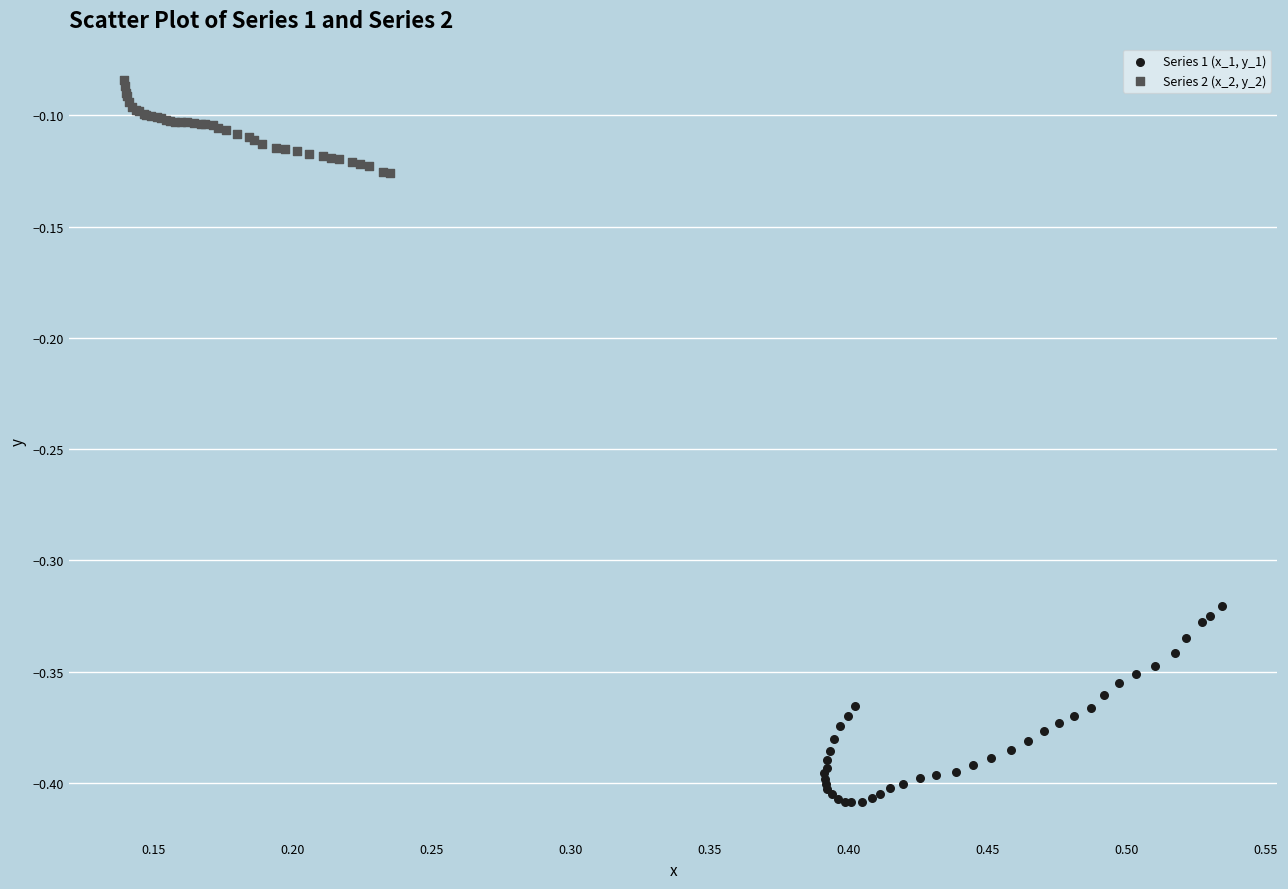

Which series has the widest spread of Y values?

Series 1 (x_1, y_1)